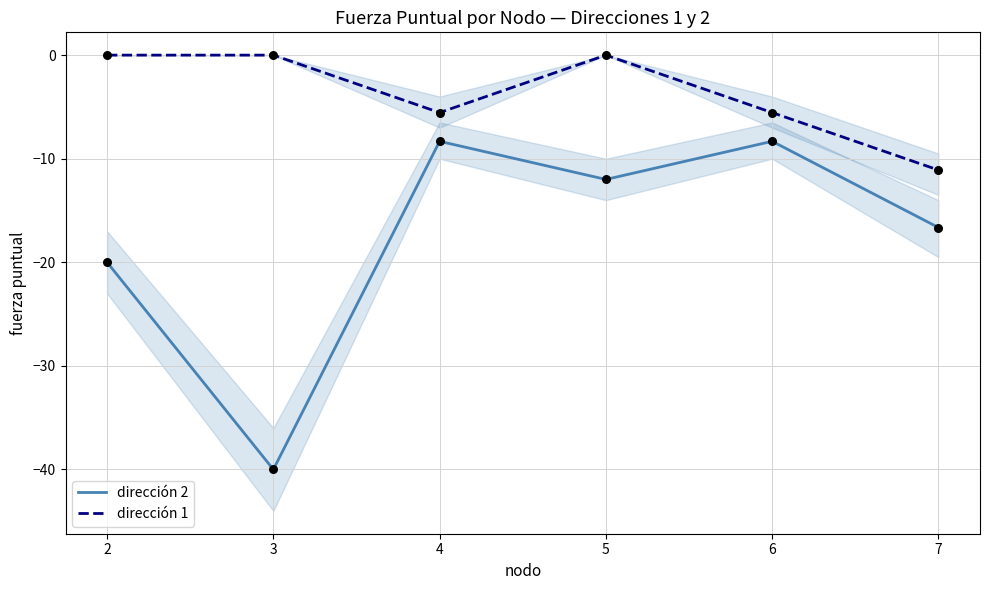

Which series reaches the minimum Y coordinate?

dirección 2